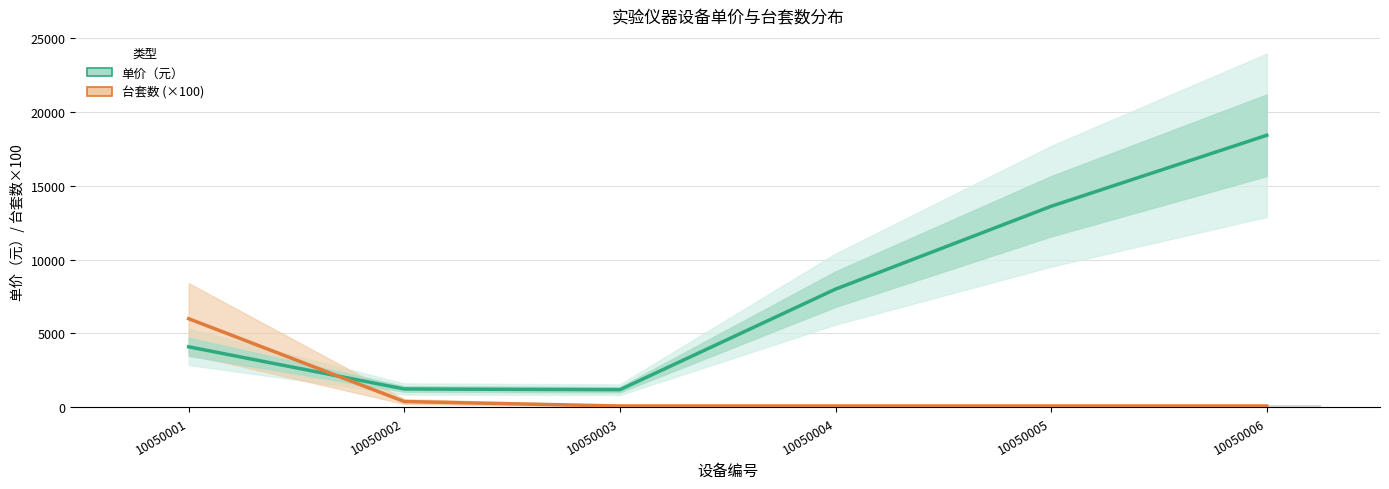

What are all the series names shown in the legend?

单价（元）, 台套数 (×100)